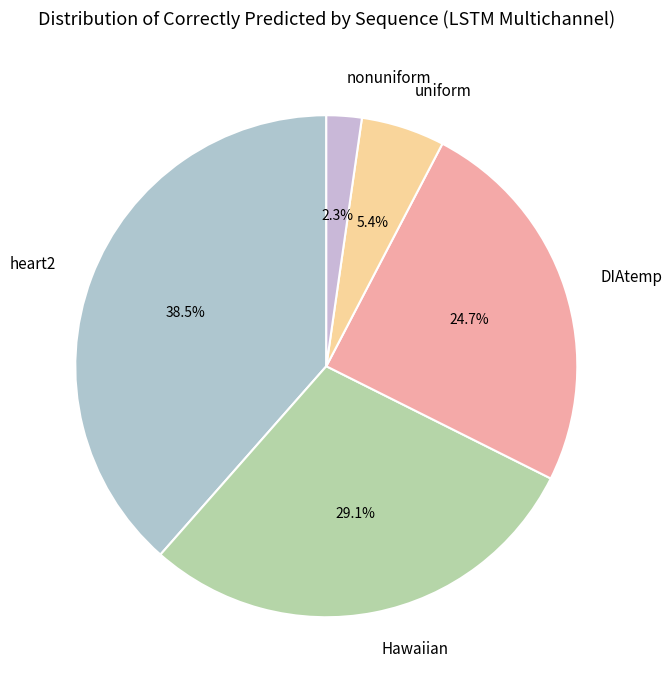

Which has a higher value, Hawaiian or uniform?

Hawaiian